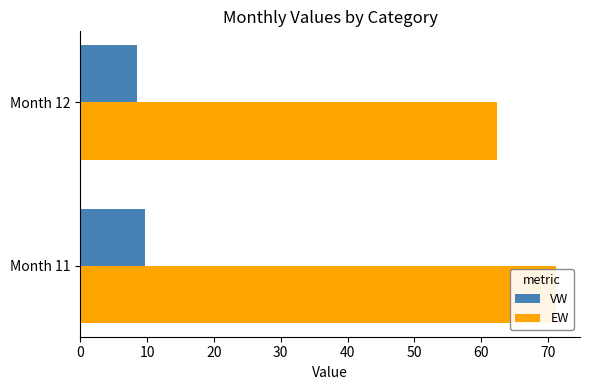

What is the greatest value displayed?

71.2